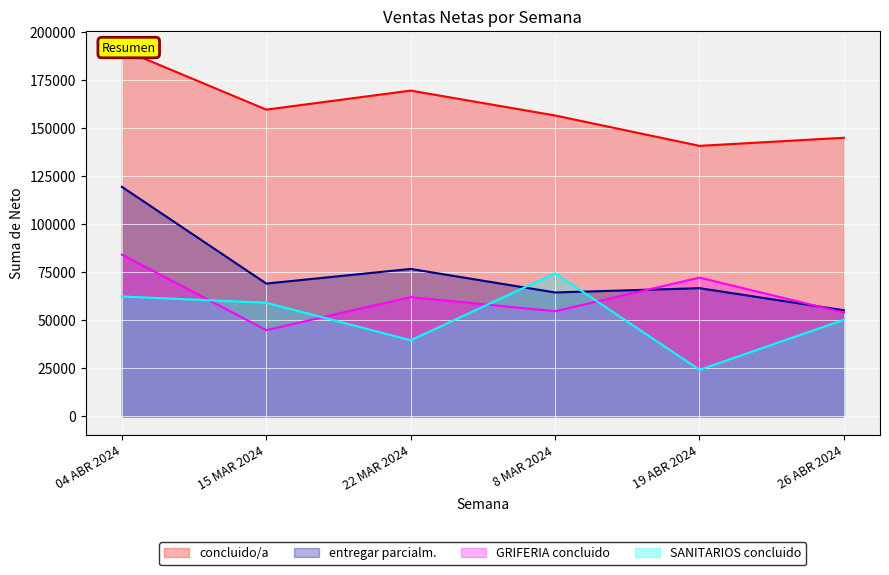

Which category has the highest value in the SANITARIOS concluido series?

8 MAR 2024